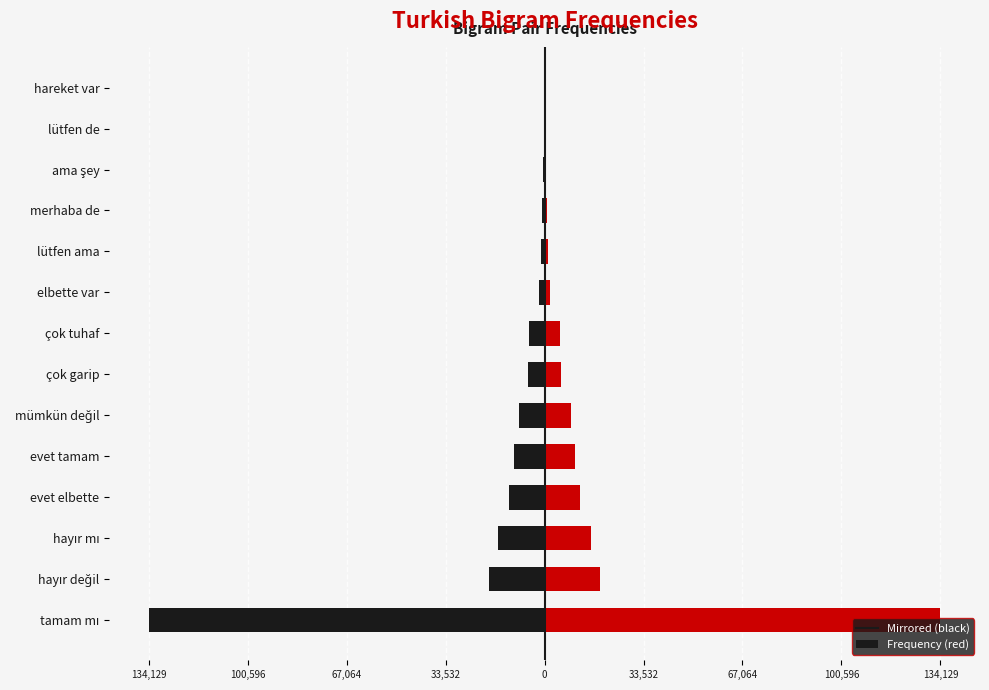

What is the greatest value displayed?

134129